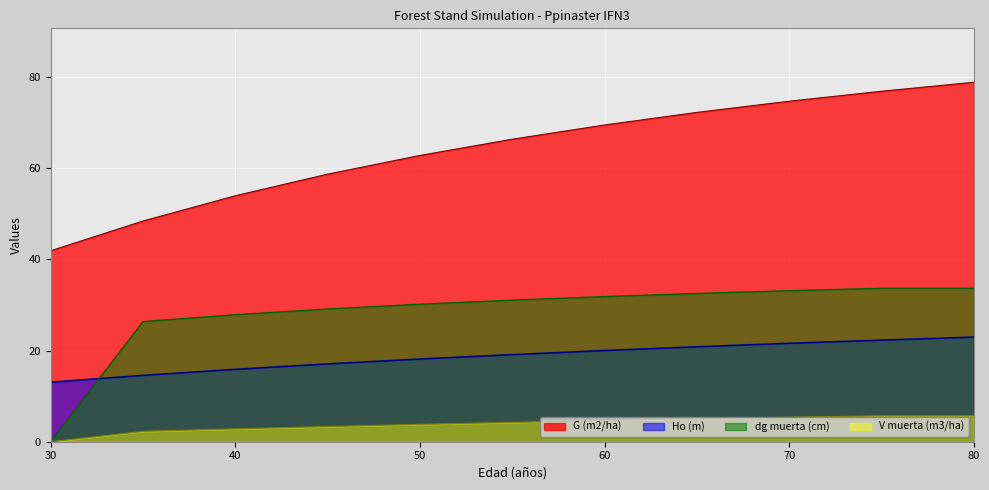

The Ho (m) series shows 3.7 at 30. True or false?

False